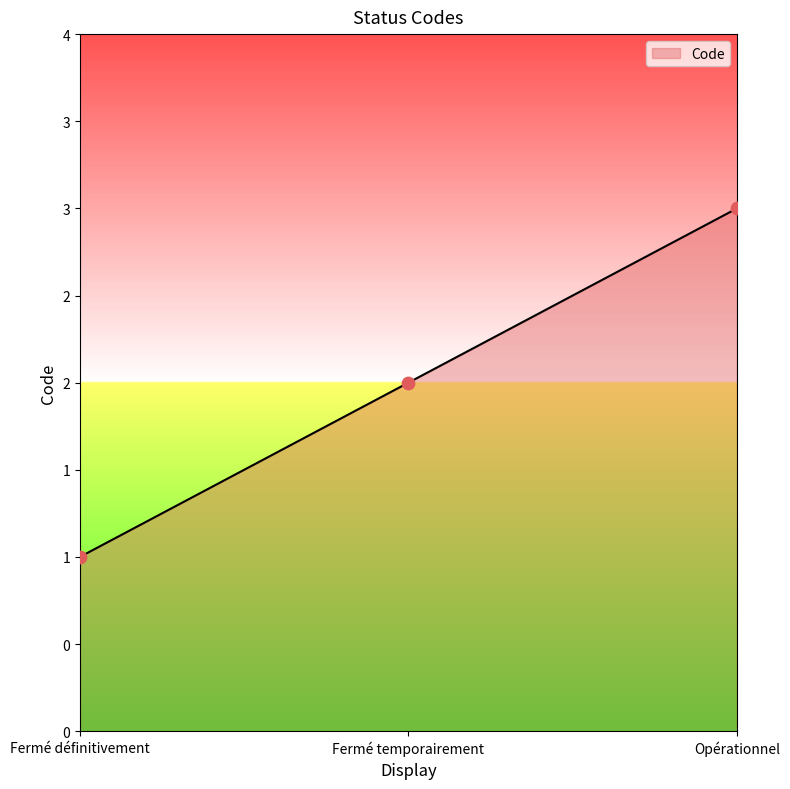

Approximately how many times larger is the value at Opérationnel compared to Fermé définitivement?

3.0